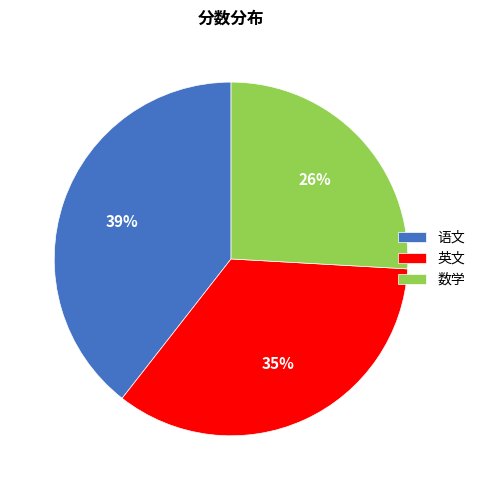

What percentage is the 数学 slice, to the nearest percent?

26%